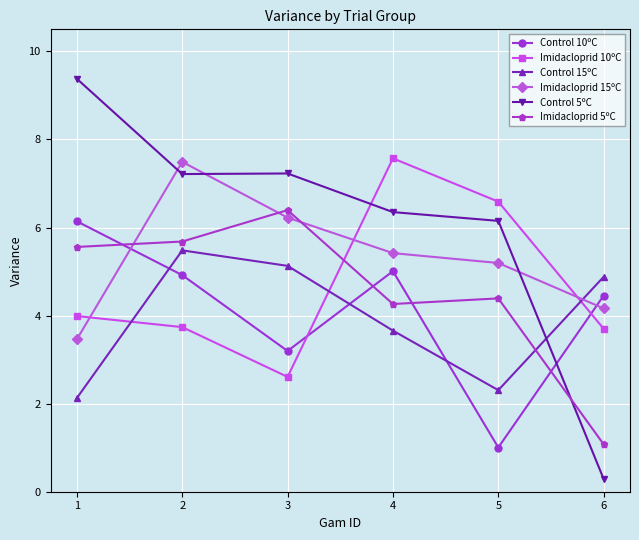

What is the sum of the Control 15ºC values at 5 and 1?

4.4